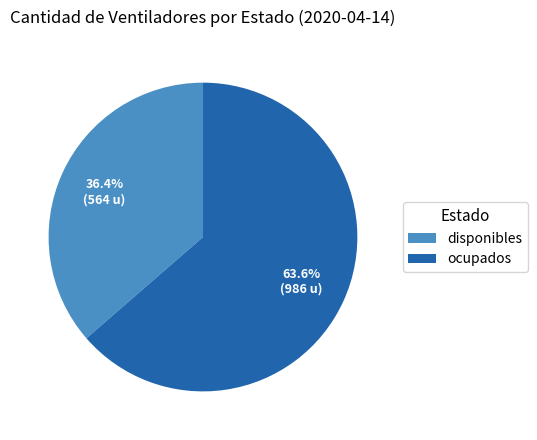

Which category has the smallest portion of the pie?

disponibles